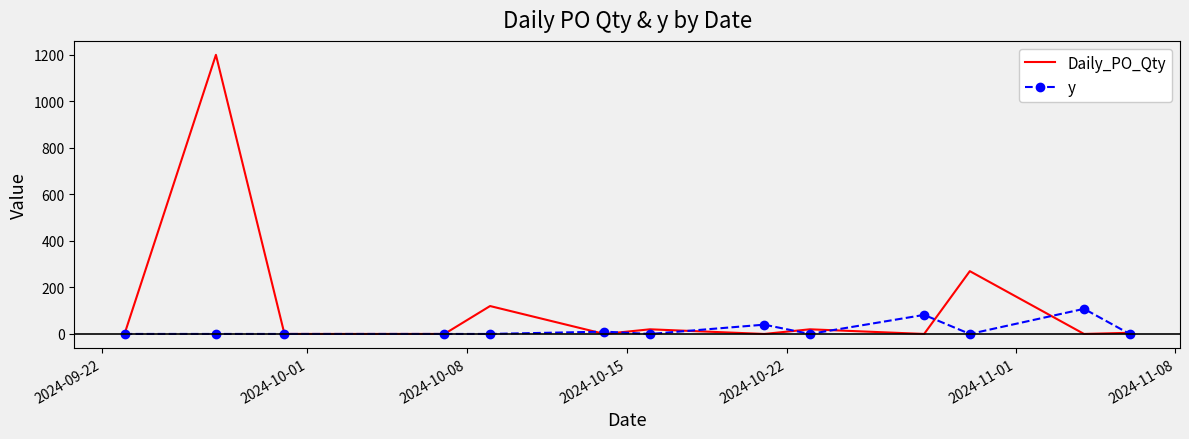

Which series has the largest total across all categories?

Daily_PO_Qty